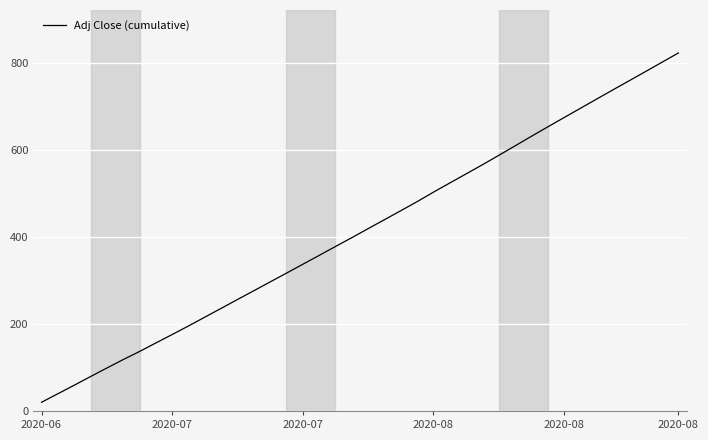

What is the maximum value shown in the chart?

823.5